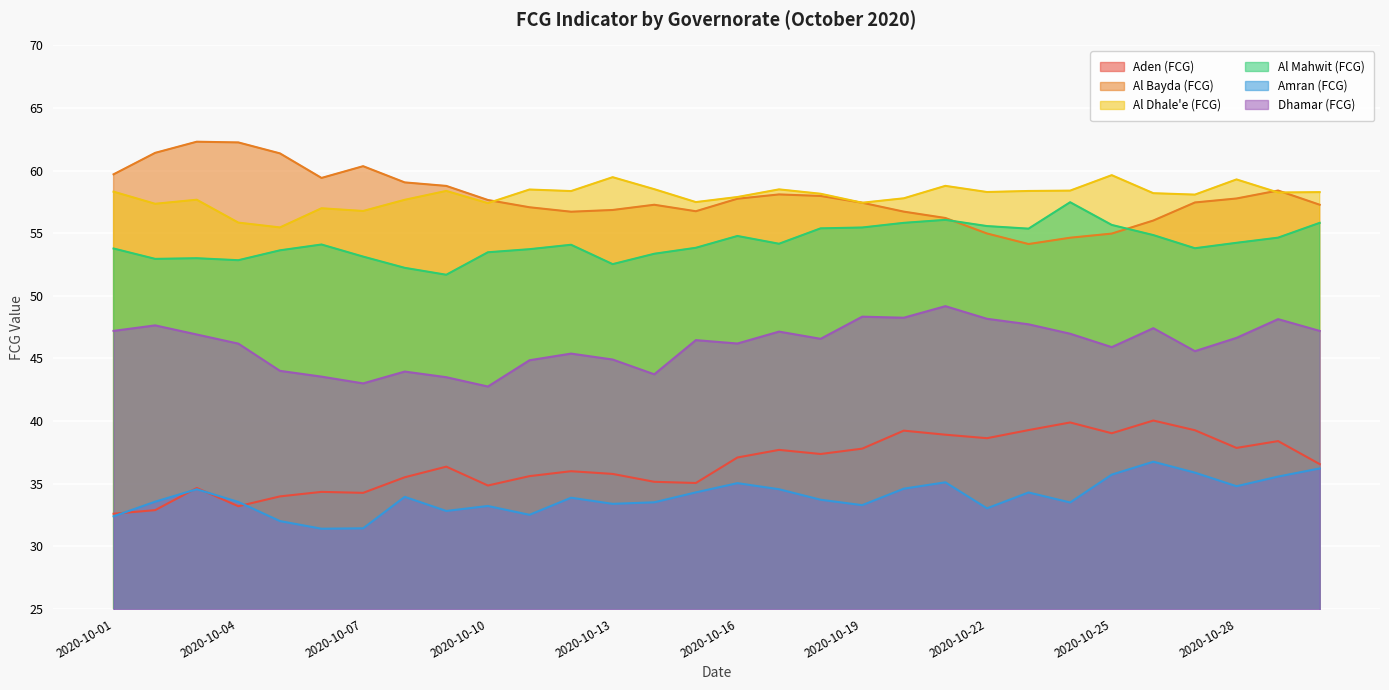

Reading left to right, what are all the values shown in this chart?

Aden (FCG): 32.6	32.9	34.7	33.2	34.0	34.3	34.3	35.5	36.4	34.9	35.6	36.0	35.8	35.1	35.1	37.1	37.7	37.4	37.8	39.2	38.9	38.6	39.3	39.9	39.0	40.0	39.3	37.9	38.4	36.6
Al Bayda (FCG): 59.7	61.4	62.3	62.2	61.4	59.4	60.4	59.1	58.8	57.7	57.1	56.7	56.9	57.3	56.8	57.8	58.1	58.0	57.4	56.7	56.2	55.0	54.1	54.6	55.0	56.0	57.5	57.8	58.4	57.3
Al Dhale'e (FCG): 58.3	57.3	57.7	55.8	55.5	57.0	56.8	57.7	58.4	57.4	58.5	58.4	59.5	58.5	57.5	57.9	58.5	58.2	57.4	57.8	58.8	58.3	58.4	58.4	59.6	58.2	58.1	59.3	58.3	58.3
Al Mahwit (FCG): 53.8	52.9	53.0	52.8	53.6	54.1	53.1	52.2	51.7	53.5	53.7	54.1	52.5	53.4	53.8	54.8	54.2	55.4	55.5	55.8	56.1	55.6	55.4	57.5	55.7	54.8	53.8	54.2	54.6	55.8
Amran (FCG): 32.4	33.6	34.6	33.5	32.0	31.4	31.4	33.9	32.8	33.2	32.5	33.9	33.4	33.5	34.3	35.0	34.6	33.7	33.3	34.6	35.1	33.0	34.3	33.5	35.7	36.8	35.9	34.8	35.6	36.2
Dhamar (FCG): 47.2	47.6	46.9	46.2	44.0	43.5	43.0	44.0	43.5	42.8	44.9	45.4	44.9	43.7	46.5	46.2	47.1	46.6	48.3	48.3	49.2	48.2	47.7	47.0	45.9	47.4	45.6	46.6	48.1	47.2